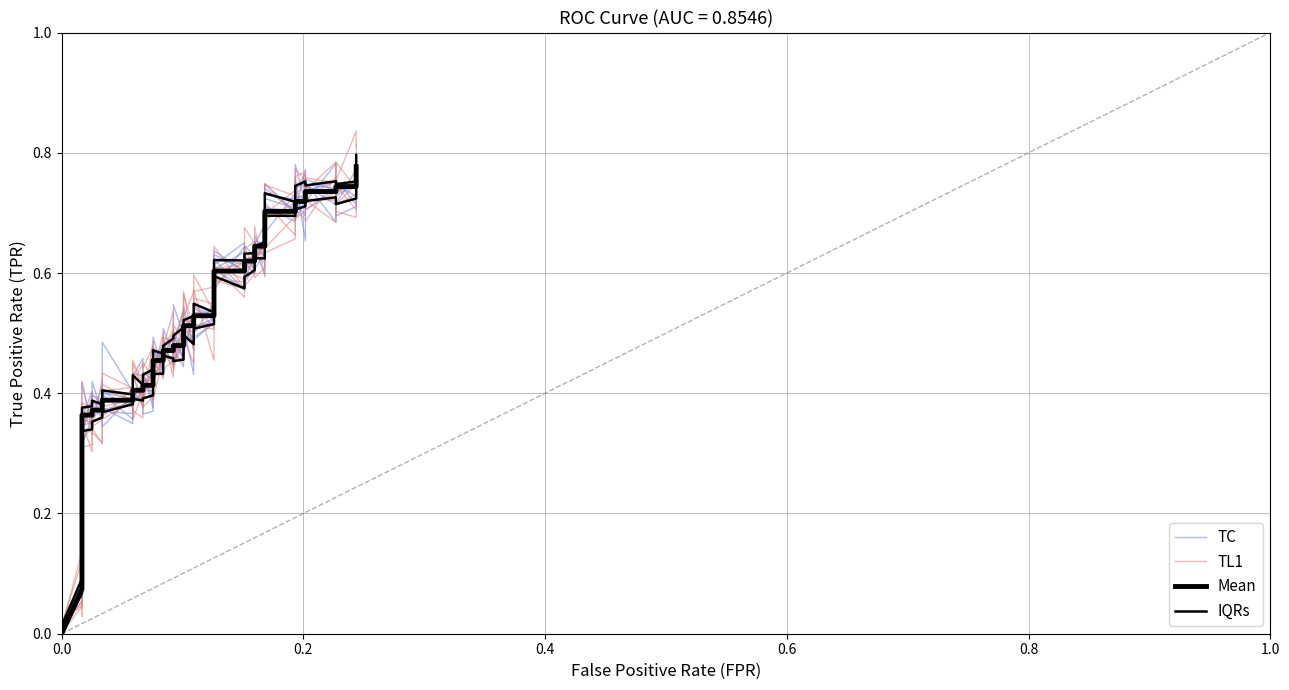

True or false: Mean and IQRs cross at least once.

False